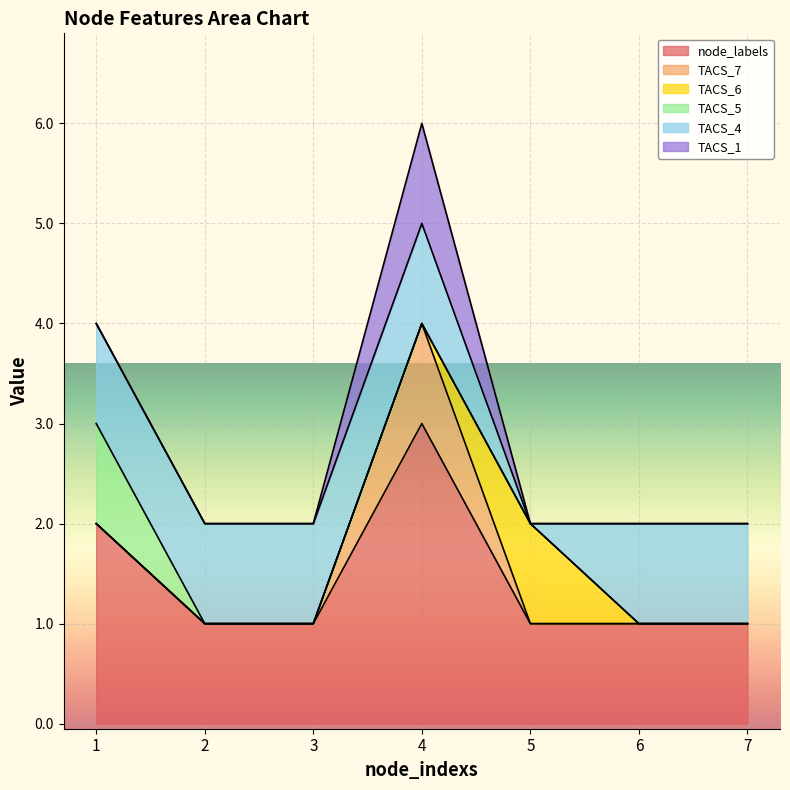

At which label does TACS_7 reach its peak?

4